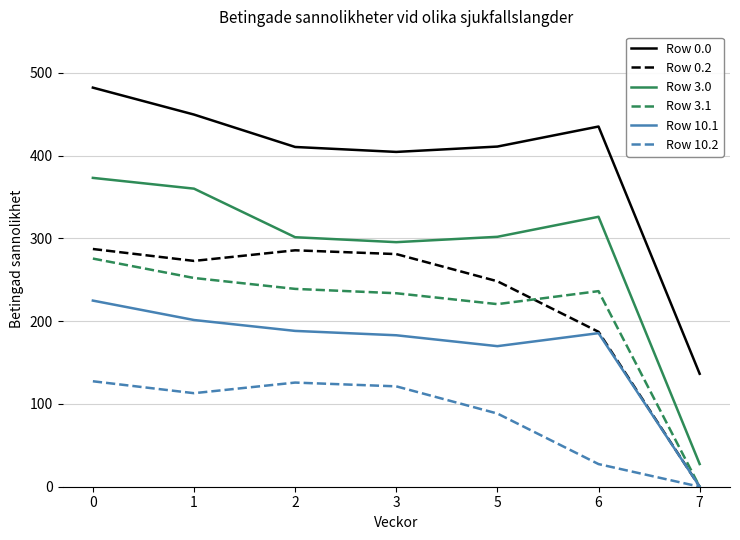

Does the chart display data point markers on the line(s)?

No